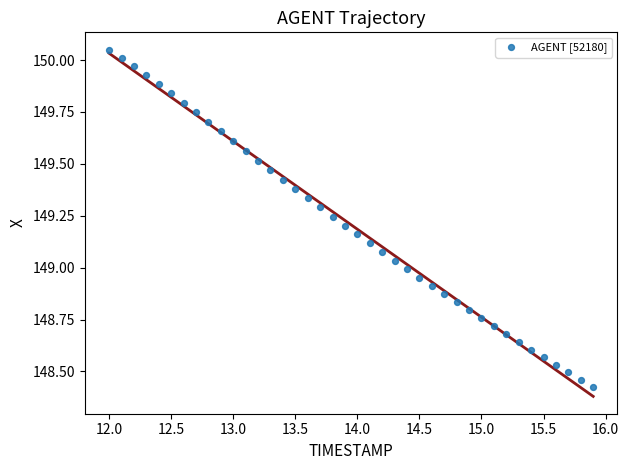

What is the range of Y values (max minus min)?

1.6